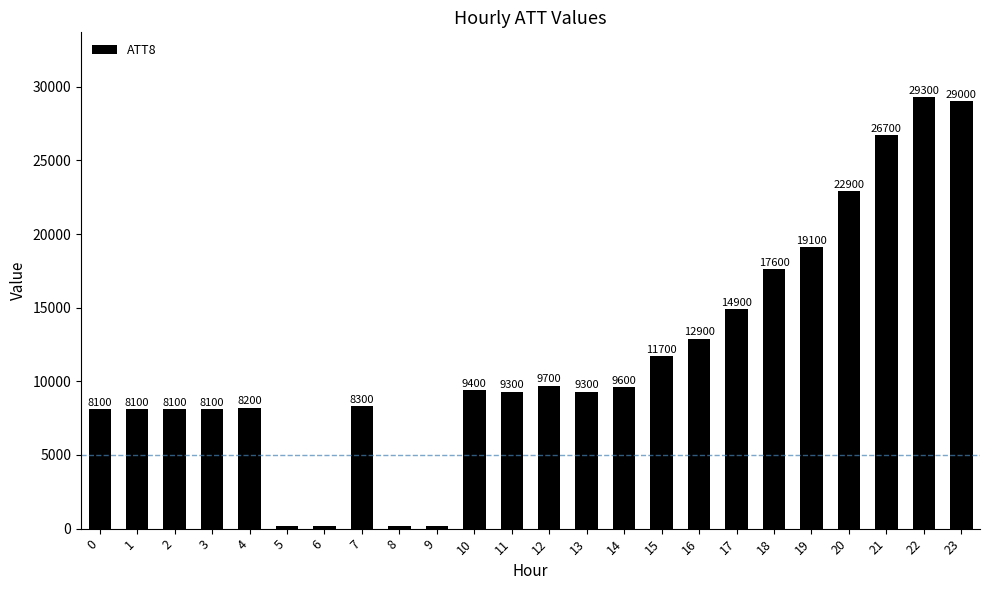

At which label is the value closest to 14750?

17